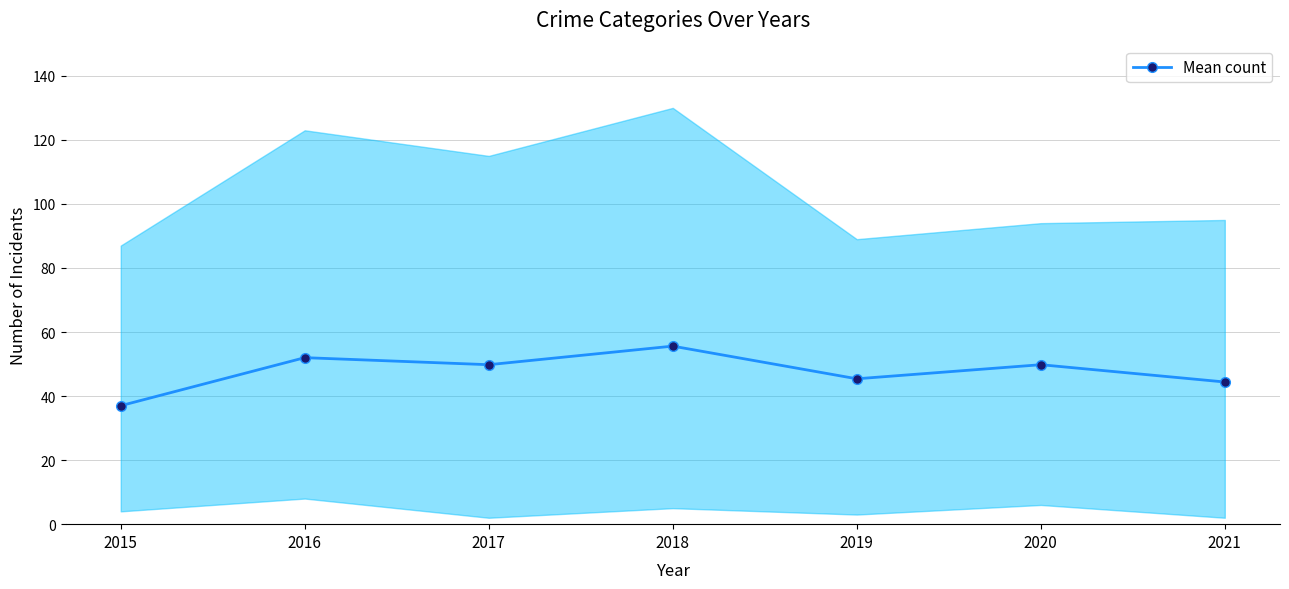

What is the difference between the values at 2020 and 2021?

5.4